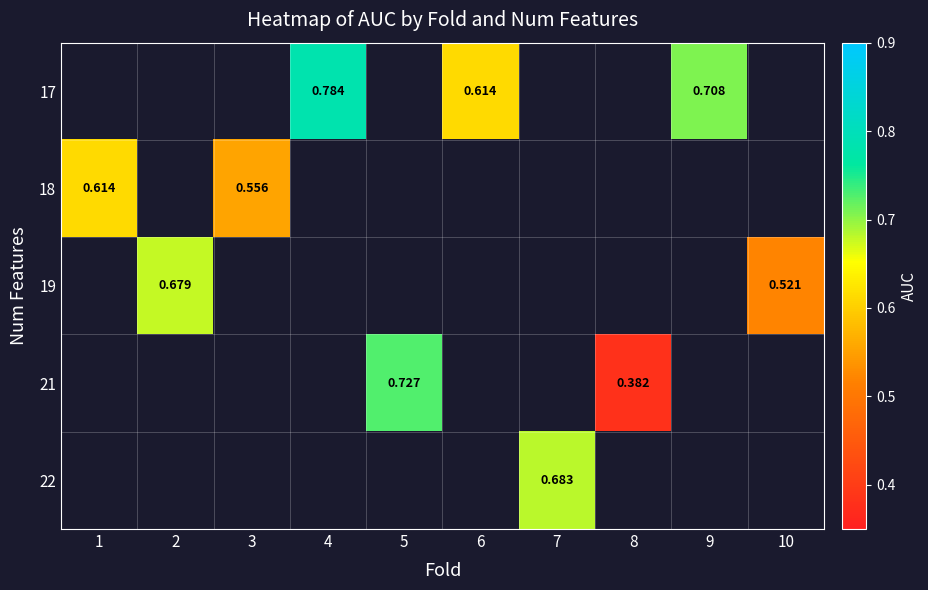

How many distinct data groups are displayed?

5